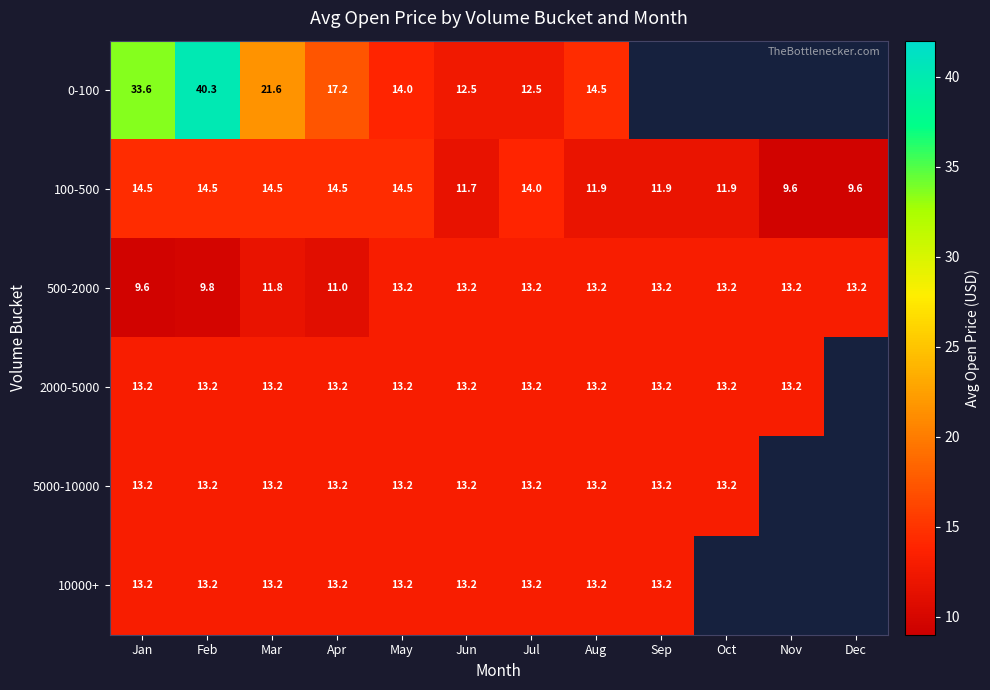

What is the sum of the 100-500 values at Apr and Oct?

26.4